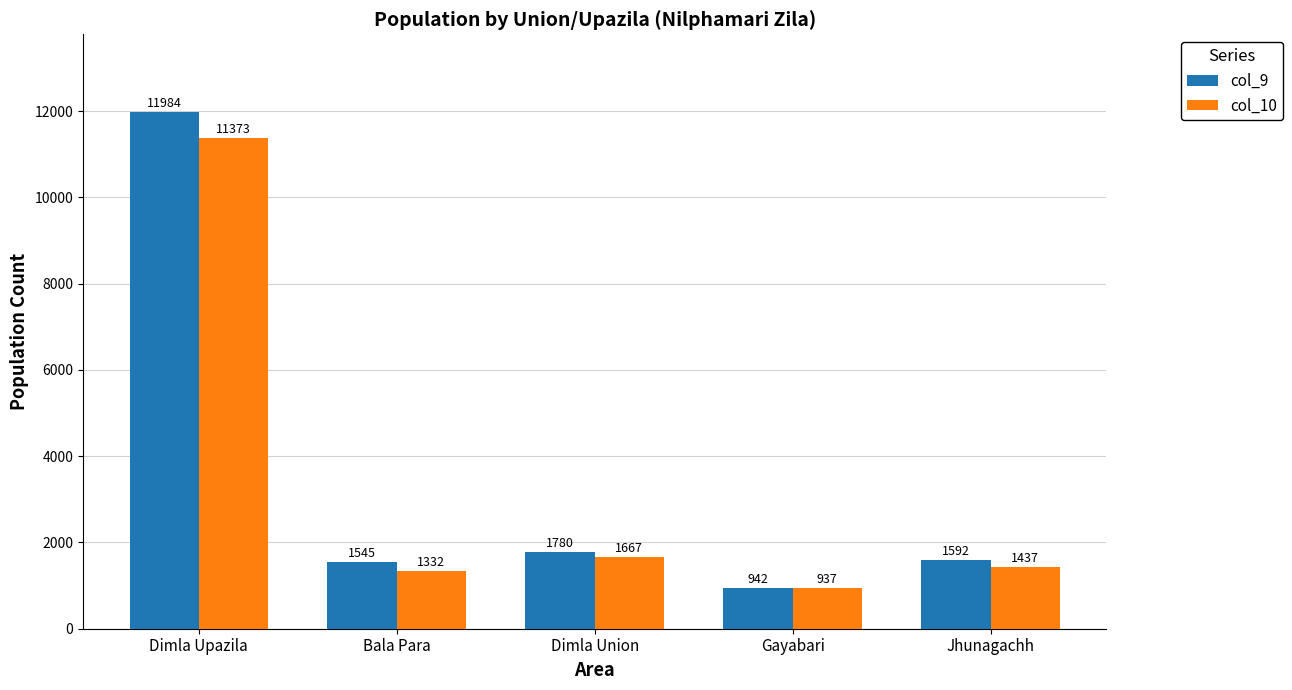

What is the difference between the highest and lowest values at Gayabari?

5